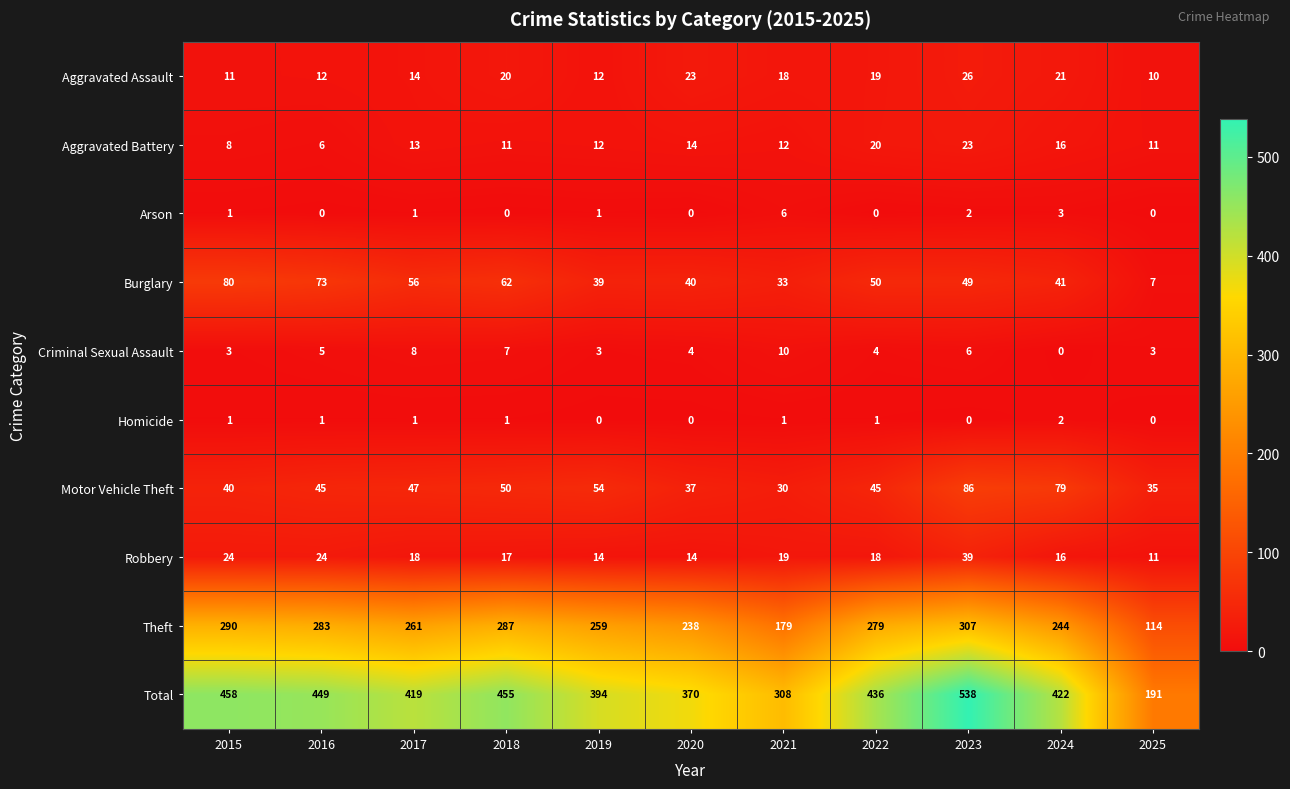

At which category is the sum across all series the highest?

2023